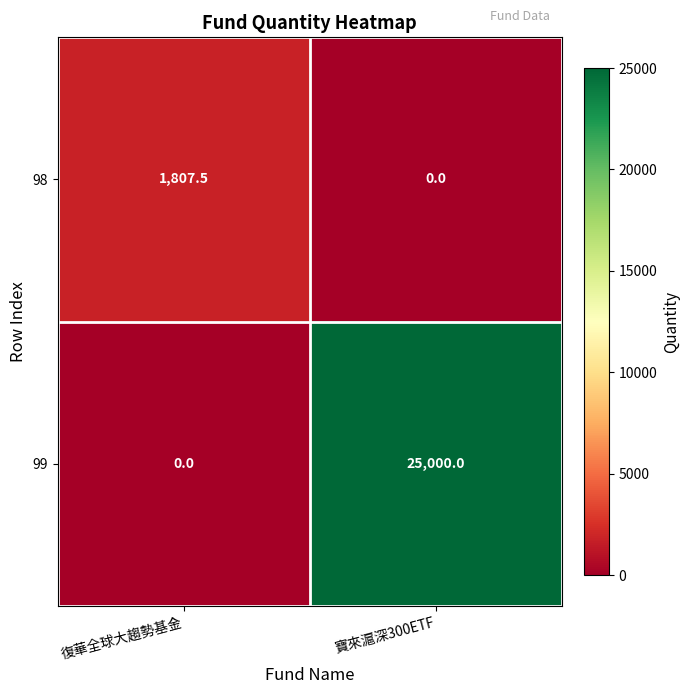

Is it true that 98 equals 0.0 at 寶來滬深300ETF?

True